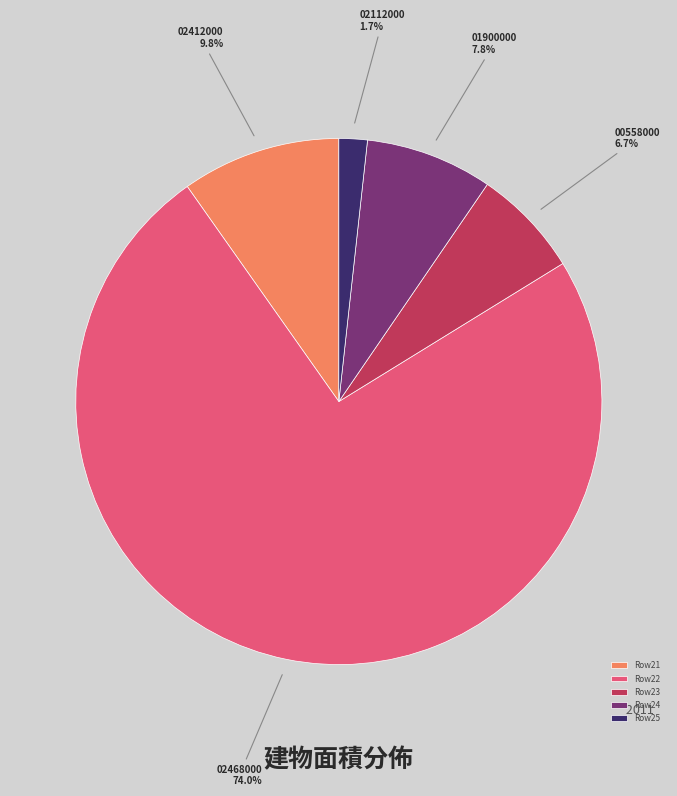

How much of the chart is everything except 00558000?

93.3%